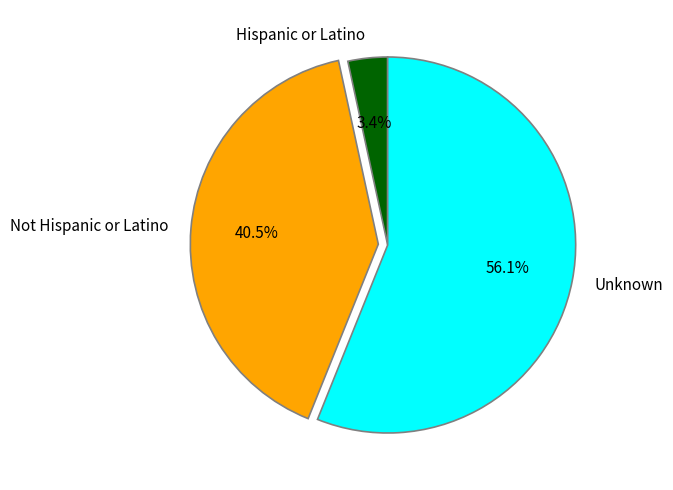

Rank the categories by value from highest to lowest.

Unknown, Not Hispanic or Latino, Hispanic or Latino